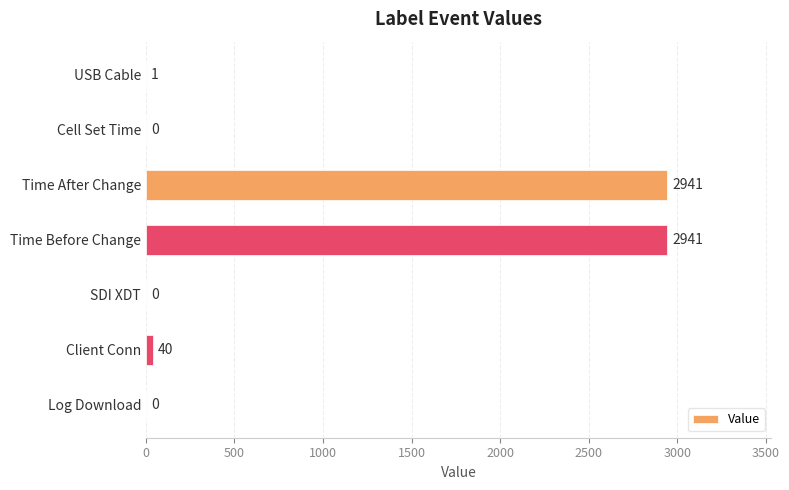

Reading bottom to top, what are all the values shown in this chart?

Log Download=0	Client Conn=40	SDI XDT=0	Time Before Change=2941	Time After Change=2941	Cell Set Time=0	USB Cable=1